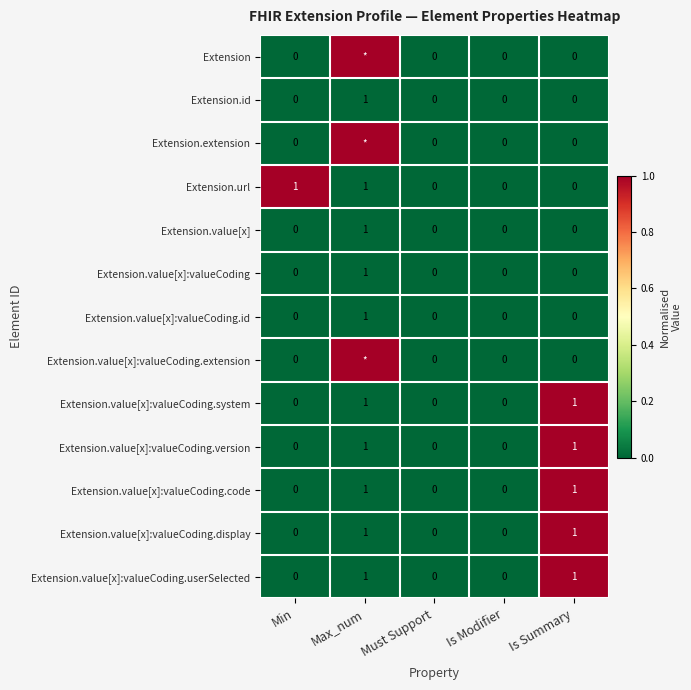

How many Extension.url values are between 0 and 1?

5